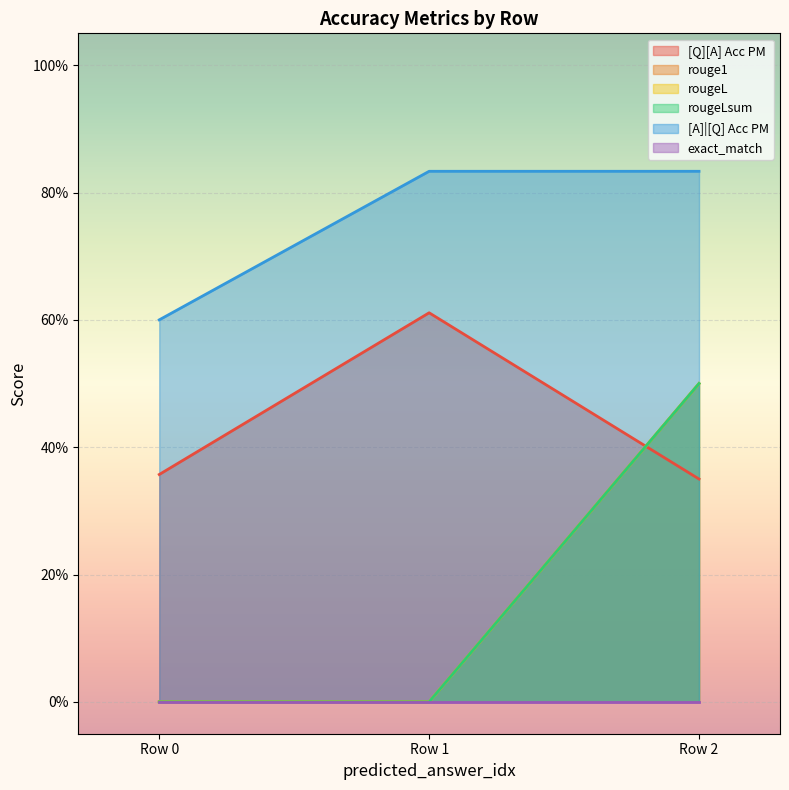

Does the chart display data point markers on the line(s)?

No